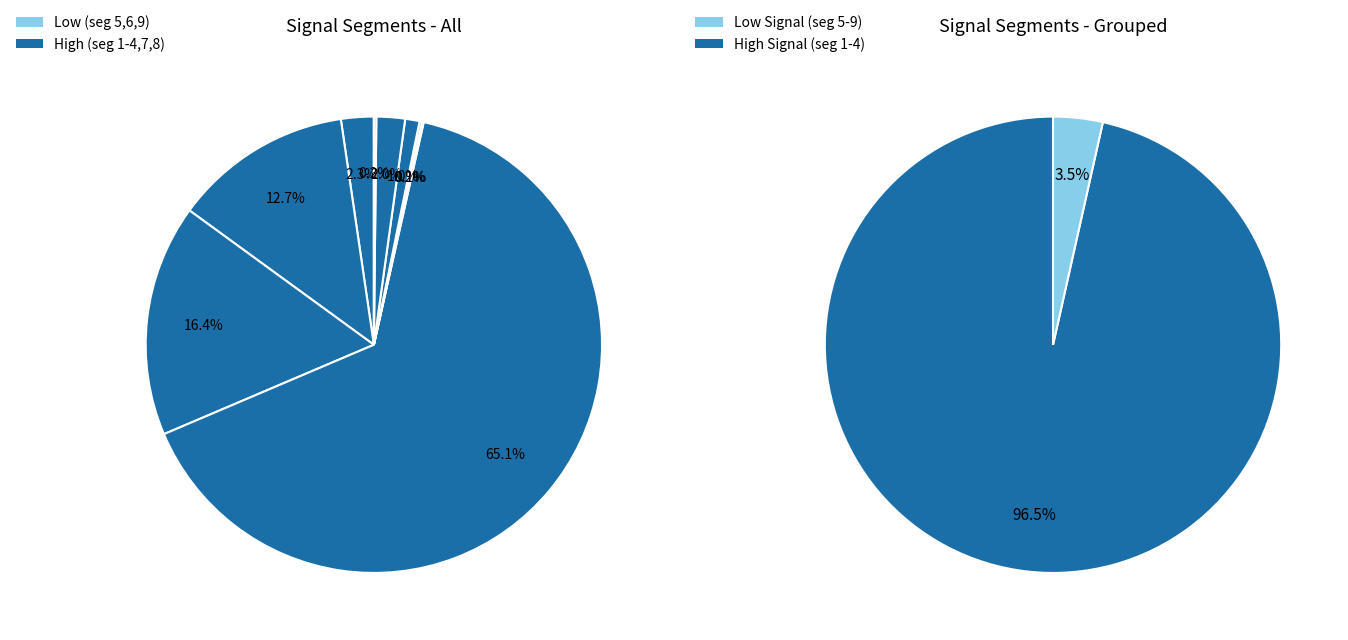

Rank the categories by value from highest to lowest.

signal segment 4, signal segment 3, signal segment 2, signal segment 1, signal segment 8, signal segment 7, signal segment 6, signal segment 9, signal segment 5